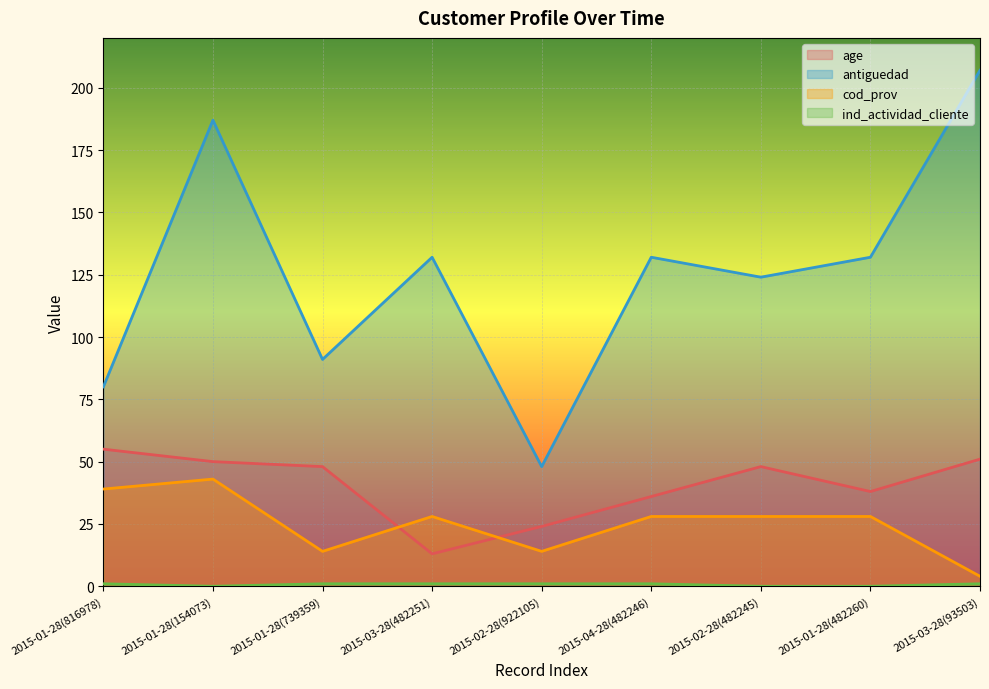

How many interior local peaks does the antiguedad series have?

3